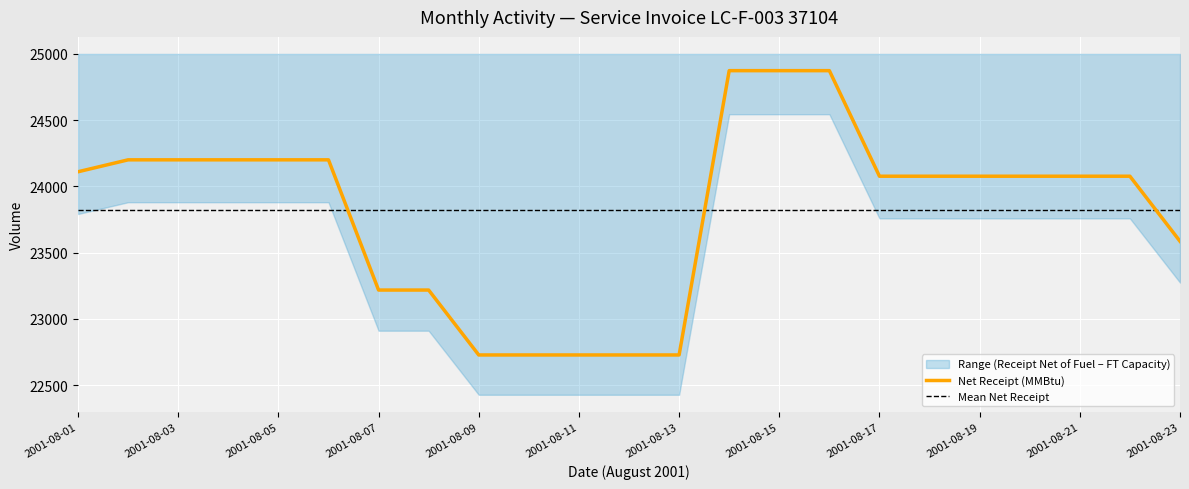

Which series has the largest range (max minus min)?

Net Receipt (MMBtu)